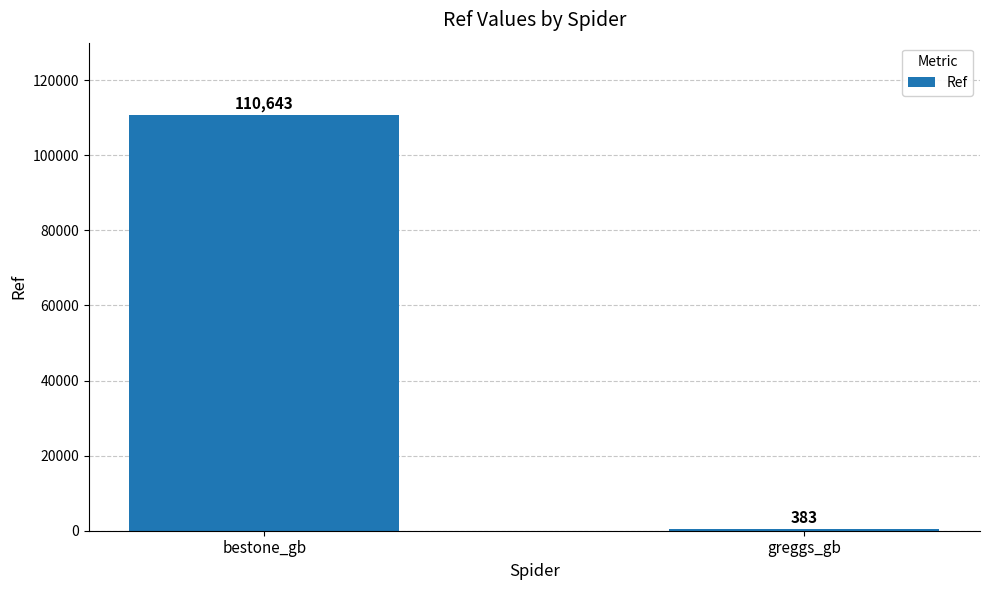

Which has a higher value, bestone_gb or greggs_gb?

bestone_gb